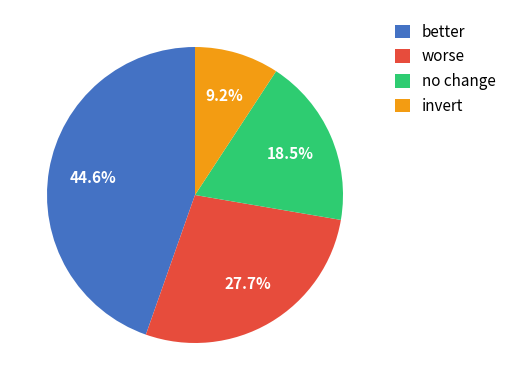

What percentage is the better slice, to the nearest percent?

45%